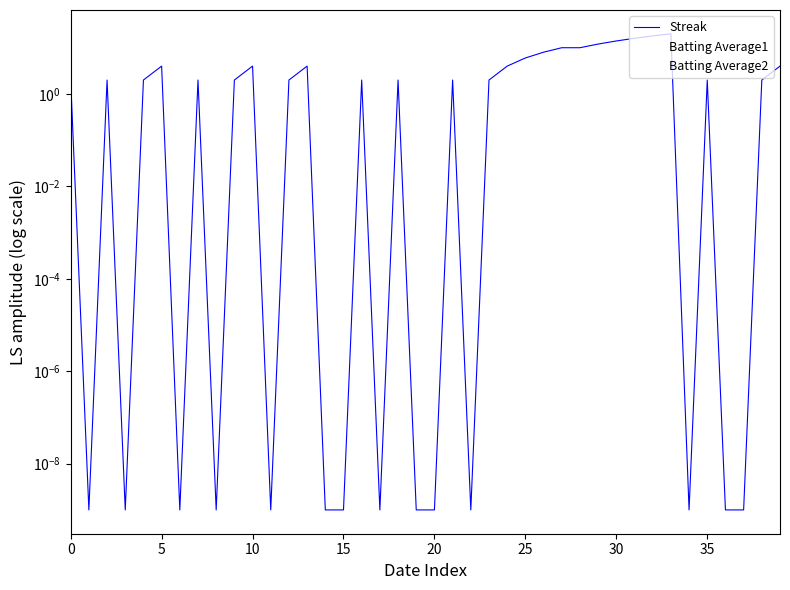

What is the minimum value for Batting Average1?

0.3